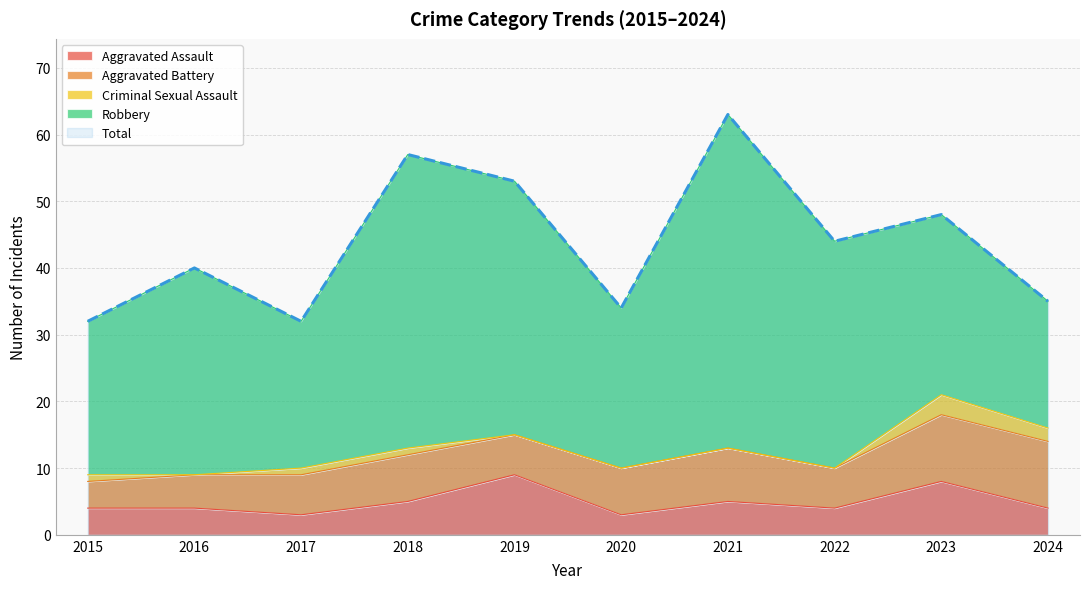

What is the difference between the maximum and minimum values in the Aggravated Assault series?

6